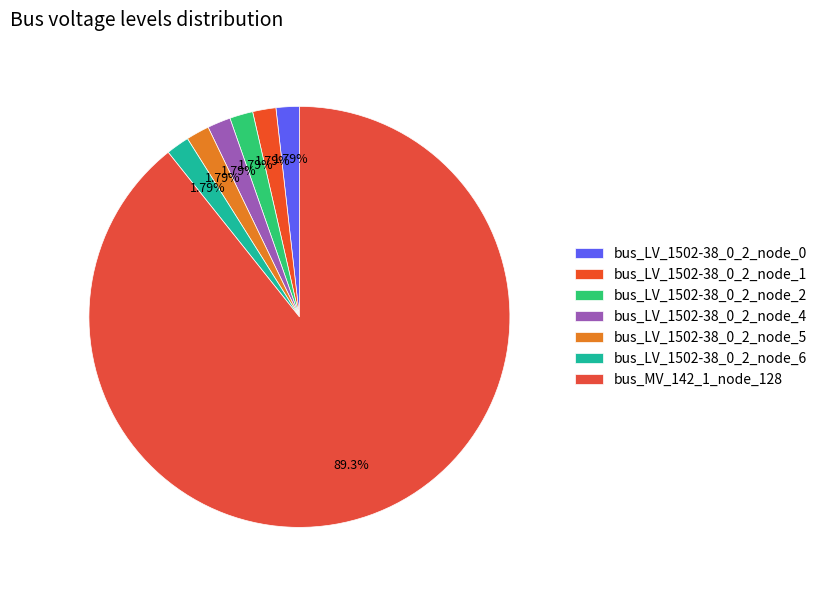

Which slice is the largest?

bus_MV_142_1_node_128